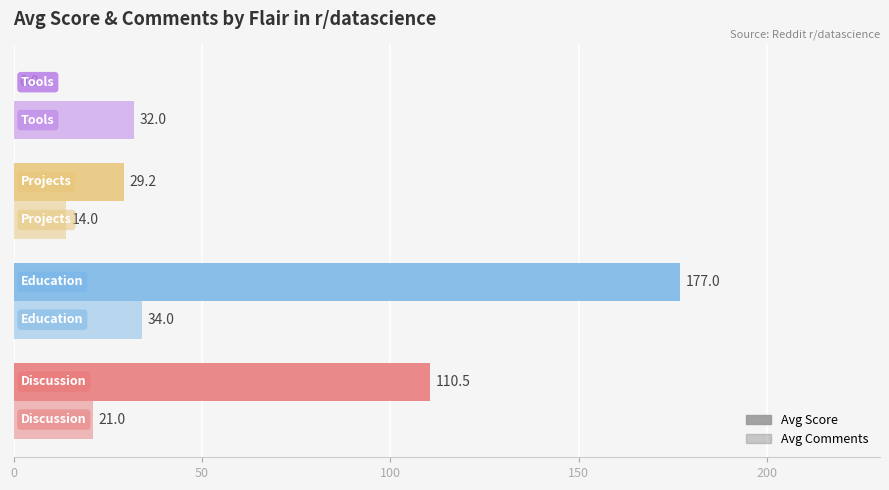

Rank the series by their average value, from lowest to highest.

Avg Comments, Avg Score